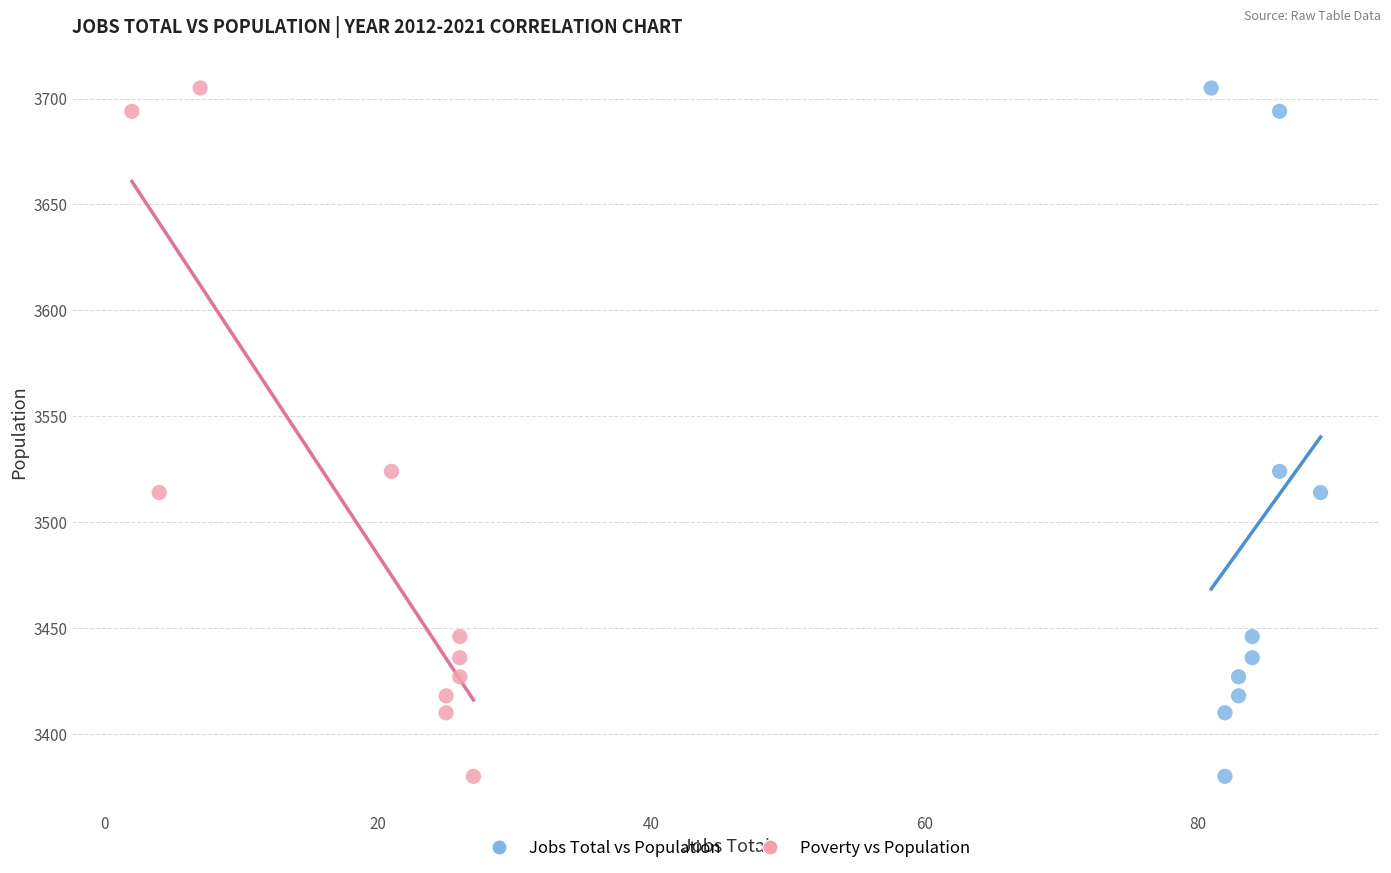

What are all the series names shown in the legend?

Jobs Total vs Population, Poverty vs Population